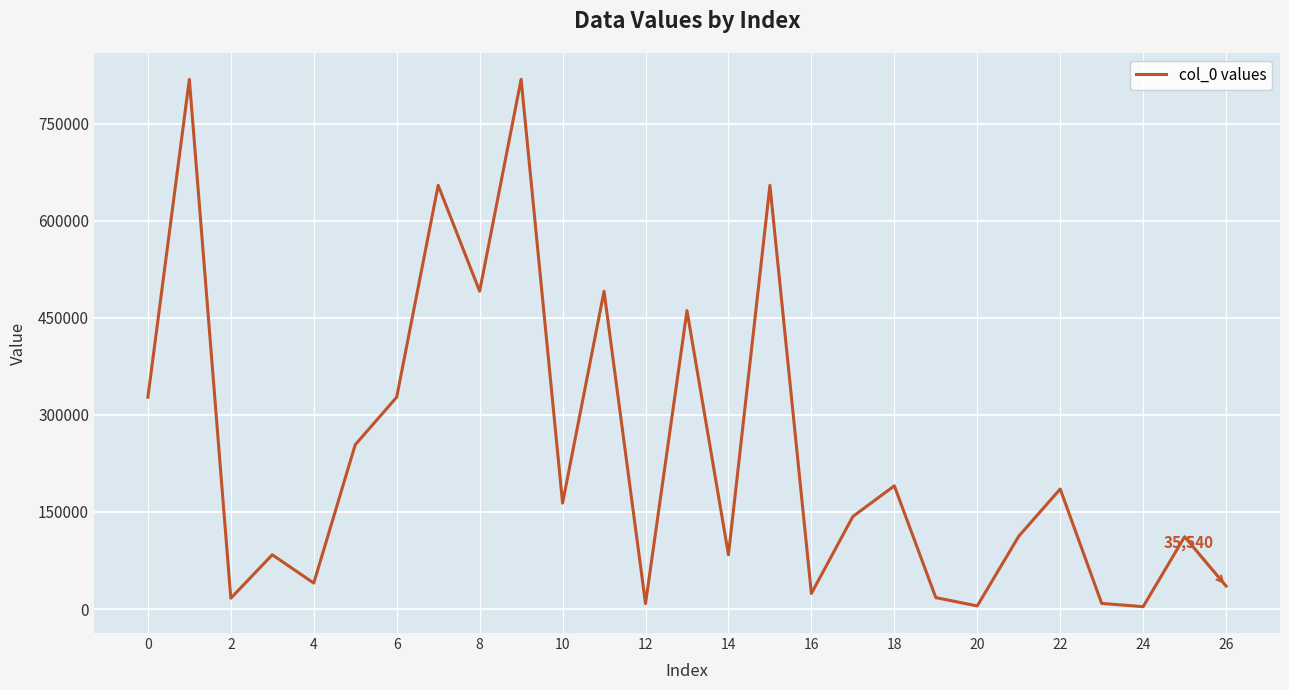

What is the difference between the maximum and minimum values?

814880